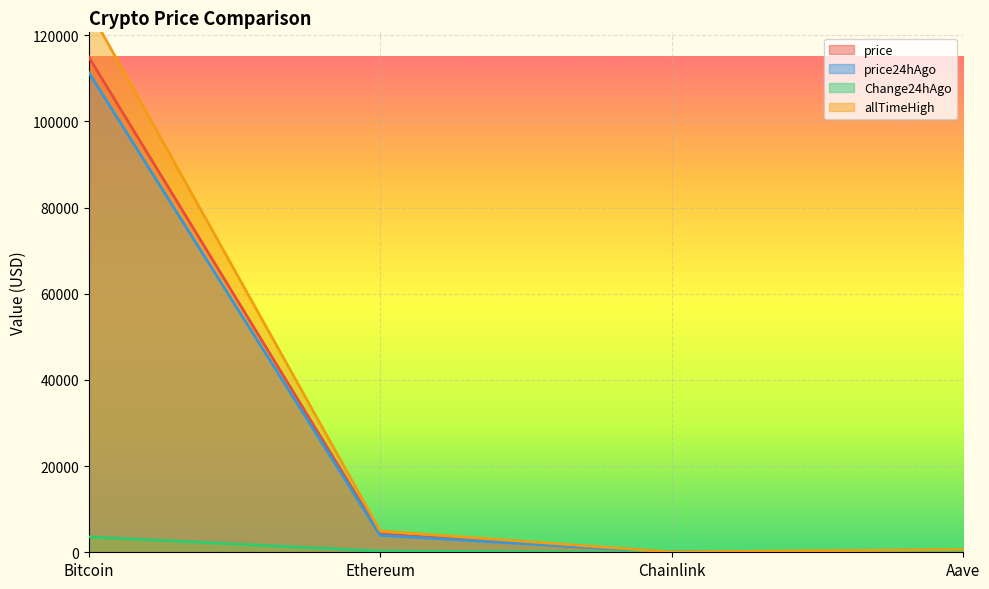

What is the label of the 3rd point from the right?

Ethereum